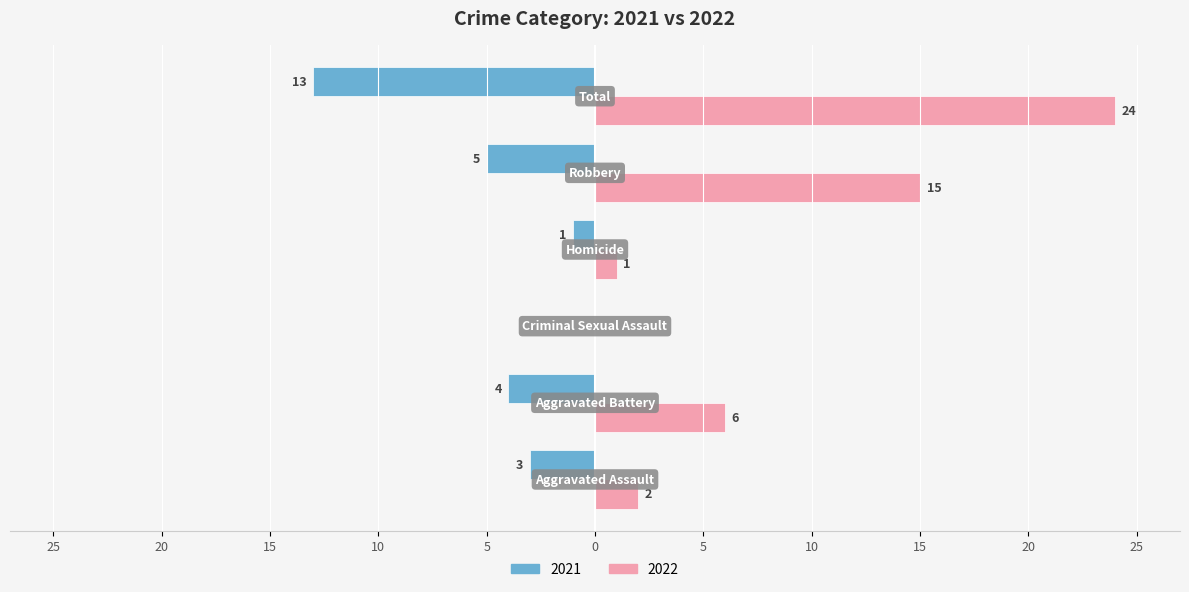

Reading left to right, extract all data points from this chart.

2021: Aggravated Assault=-3	Aggravated Battery=-4	Criminal Sexual Assault=0	Homicide=-1	Robbery=-5	Total=-13
2022: Aggravated Assault=2	Aggravated Battery=6	Criminal Sexual Assault=0	Homicide=1	Robbery=15	Total=24